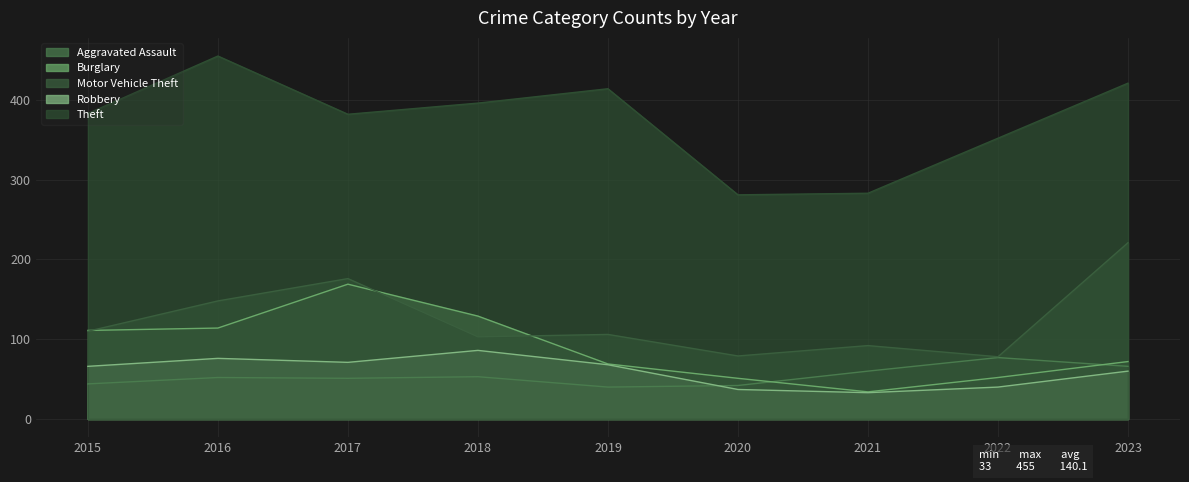

How many interior local peaks does the Motor Vehicle Theft series have?

3